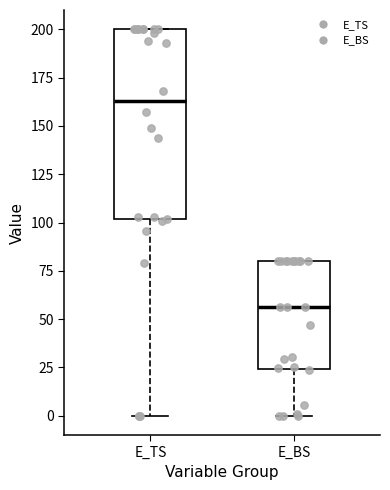

Which box's median line is the highest?

E_TS